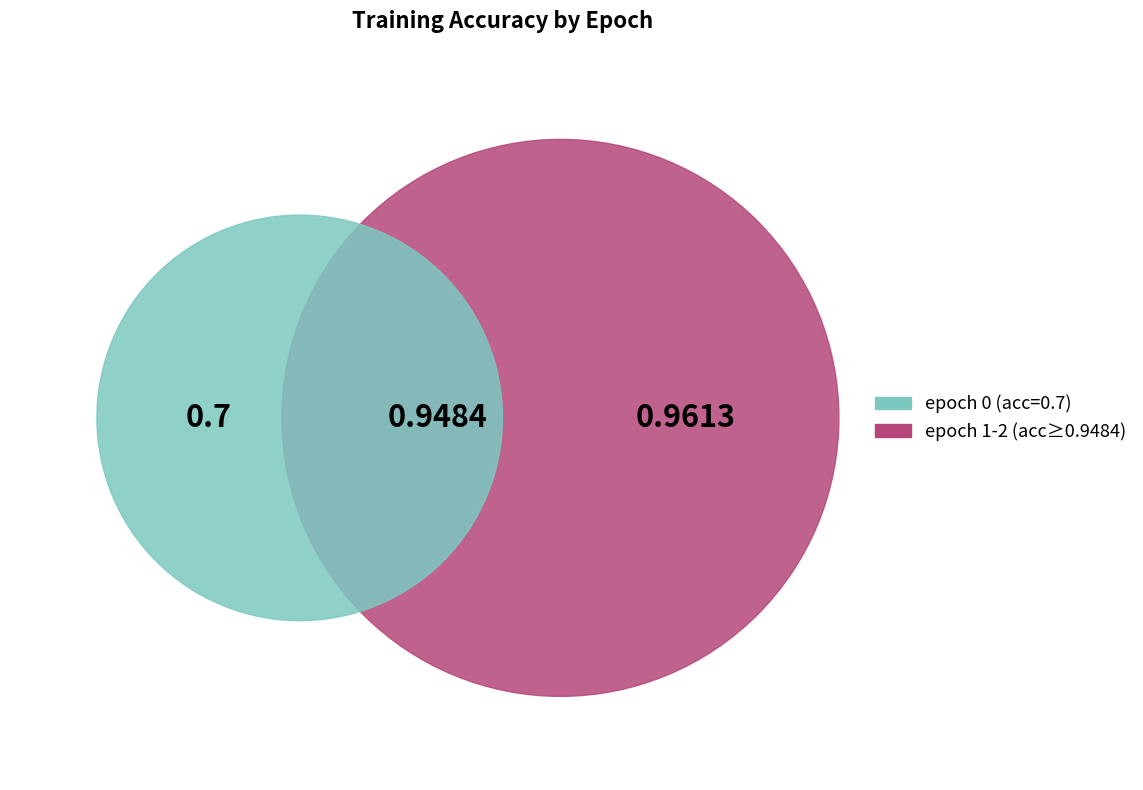

Combined, what portion of the pie is 0 and 1?

63.2%